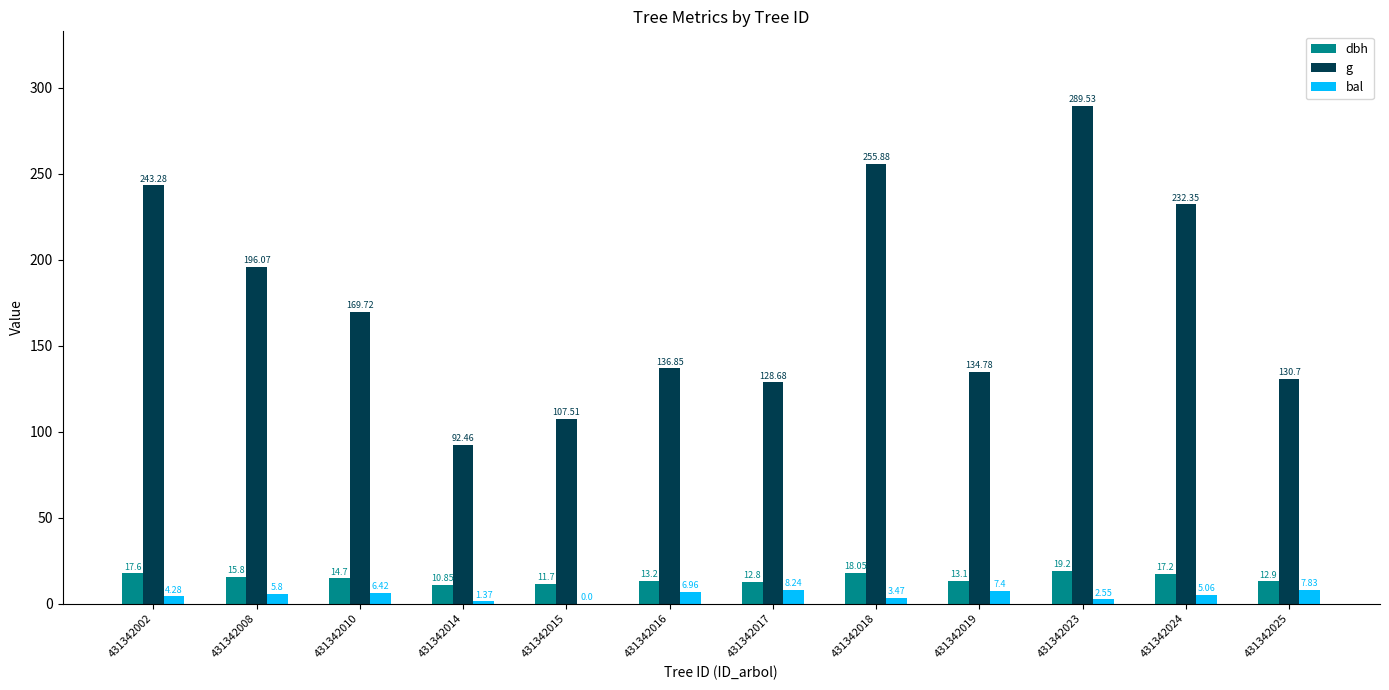

How many groups of bars are there?

12